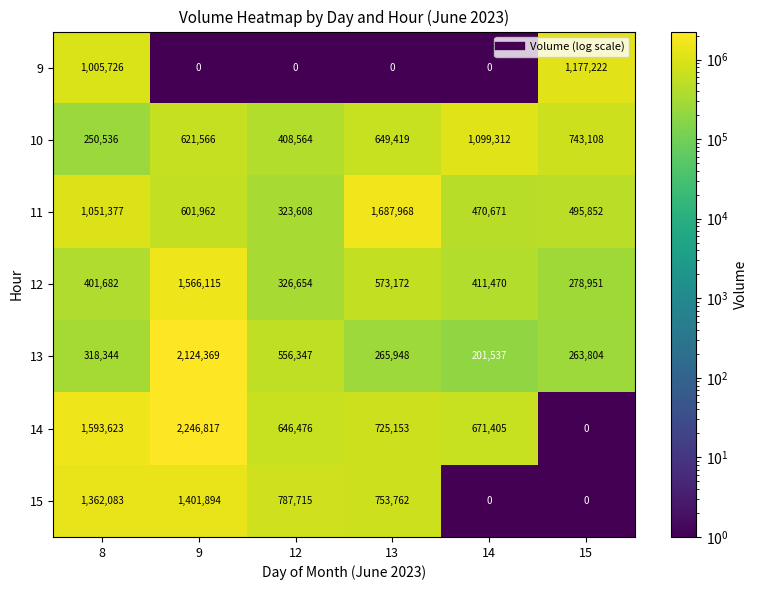

Between 12 and 14, which series saw the biggest shift?

15